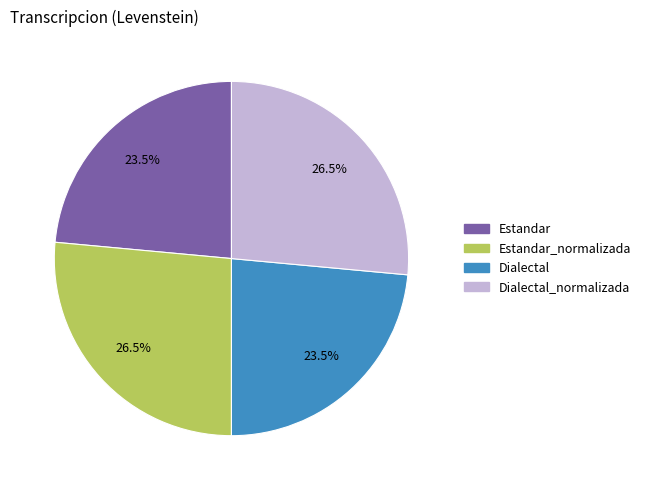

Is there any slice that represents more than half of the pie?

No